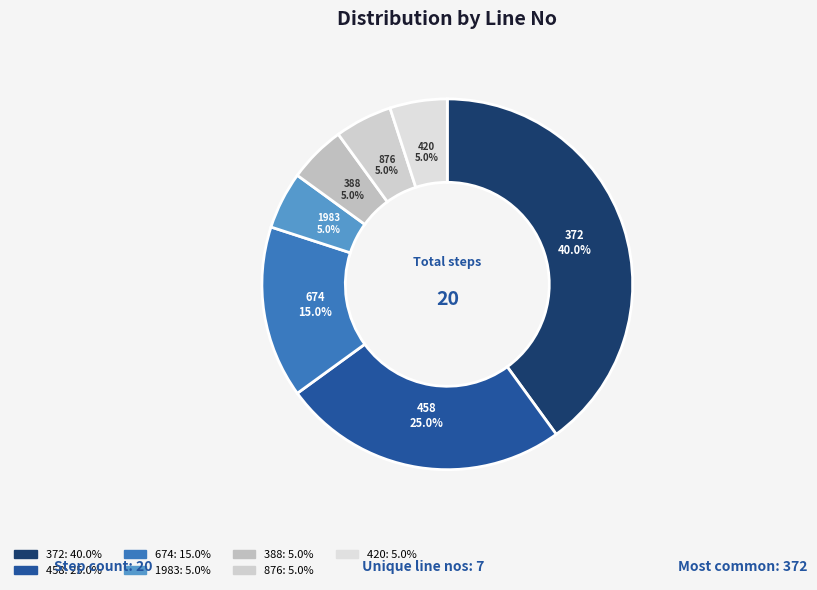

How many slices are in this pie chart?

7